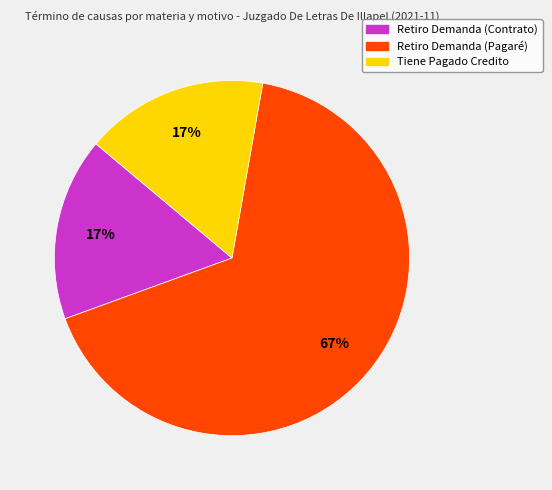

What is the ratio of the value at Retiro Demanda (Contrato) to the value at Tiene Pagado Credito?

1.0